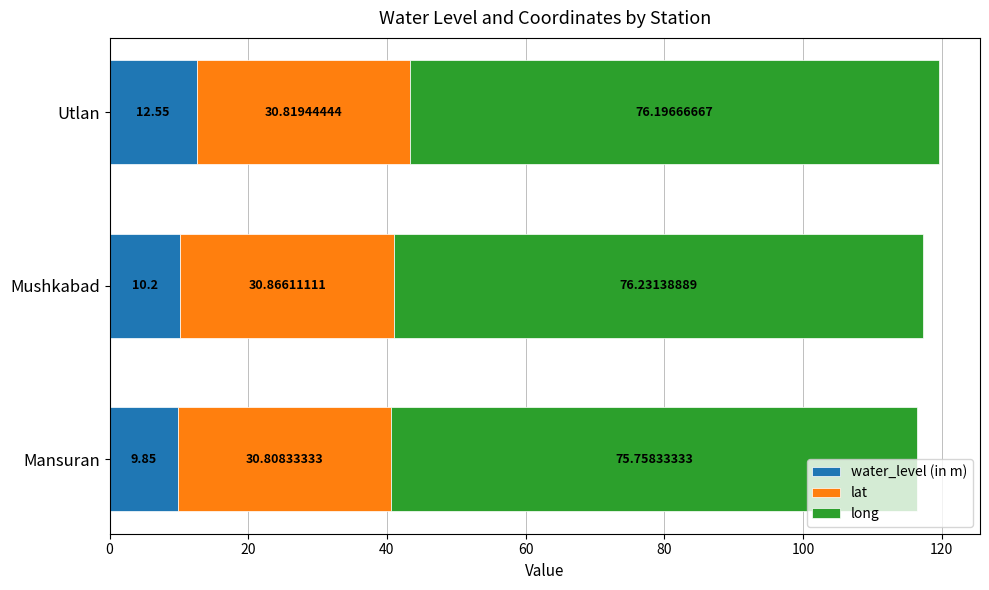

Which category has the lowest value in the water_level (in m) series?

Mansuran